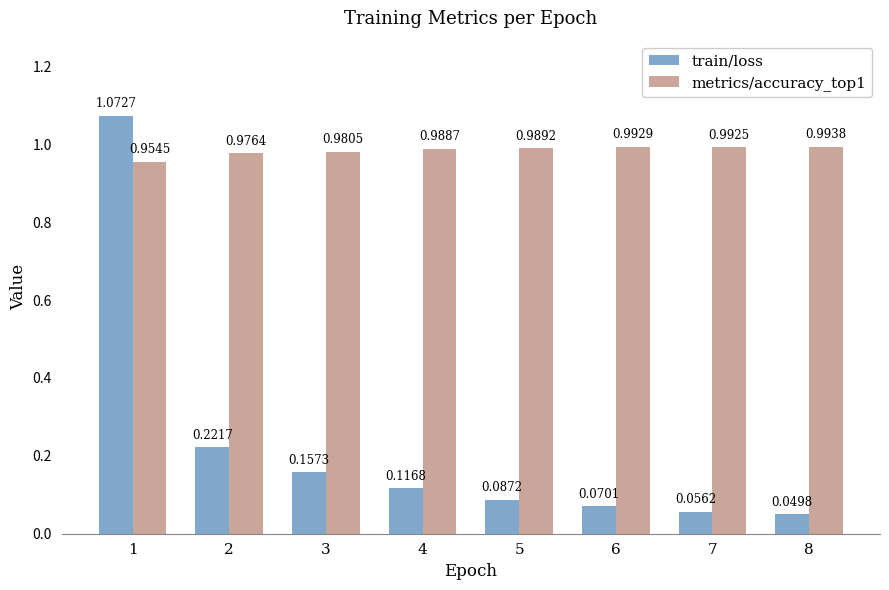

How many groups of bars are there?

8